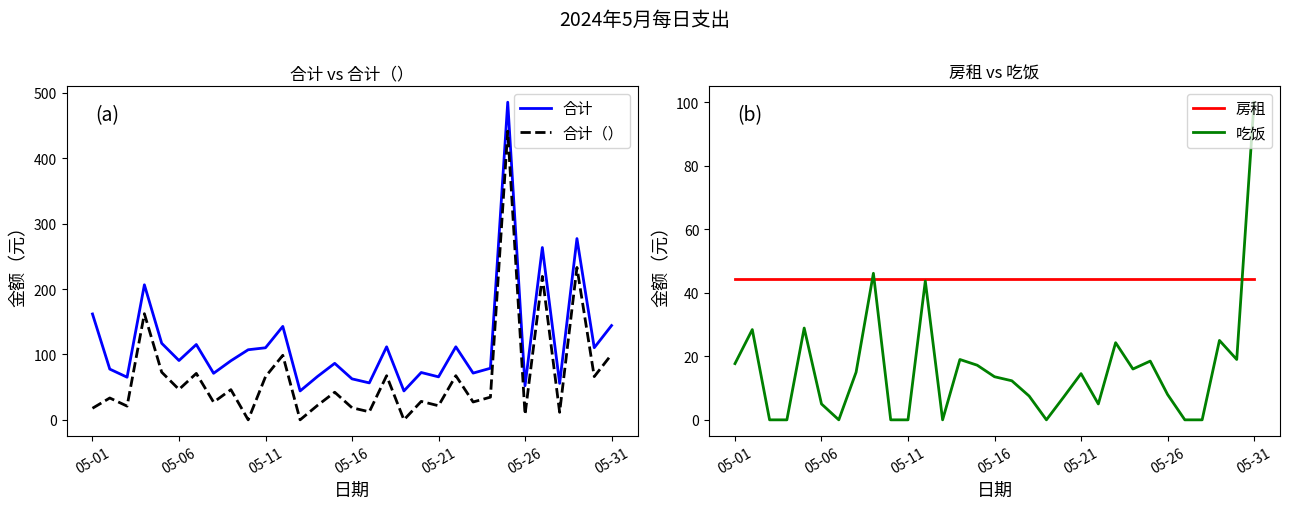

The value of 合计 at 05-06 is 90.7. True or false?

True